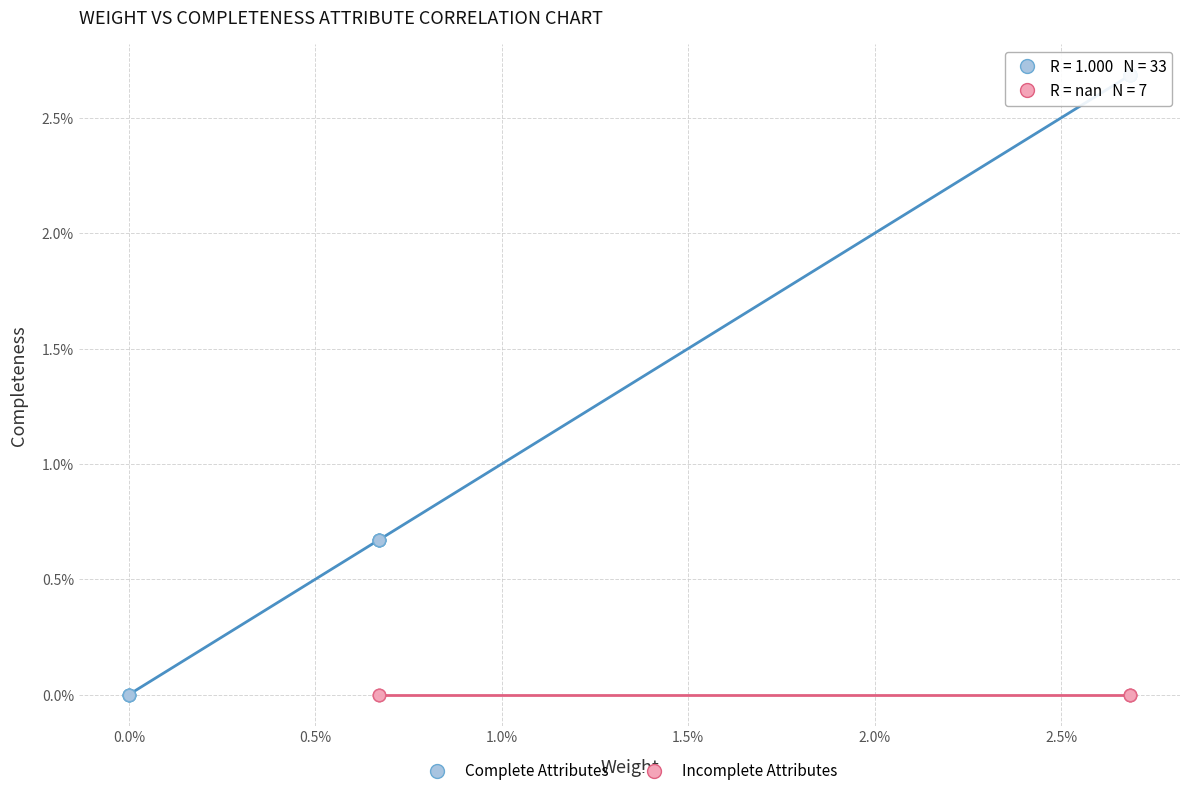

What are all the series names shown in the legend?

Complete Attributes, Incomplete Attributes